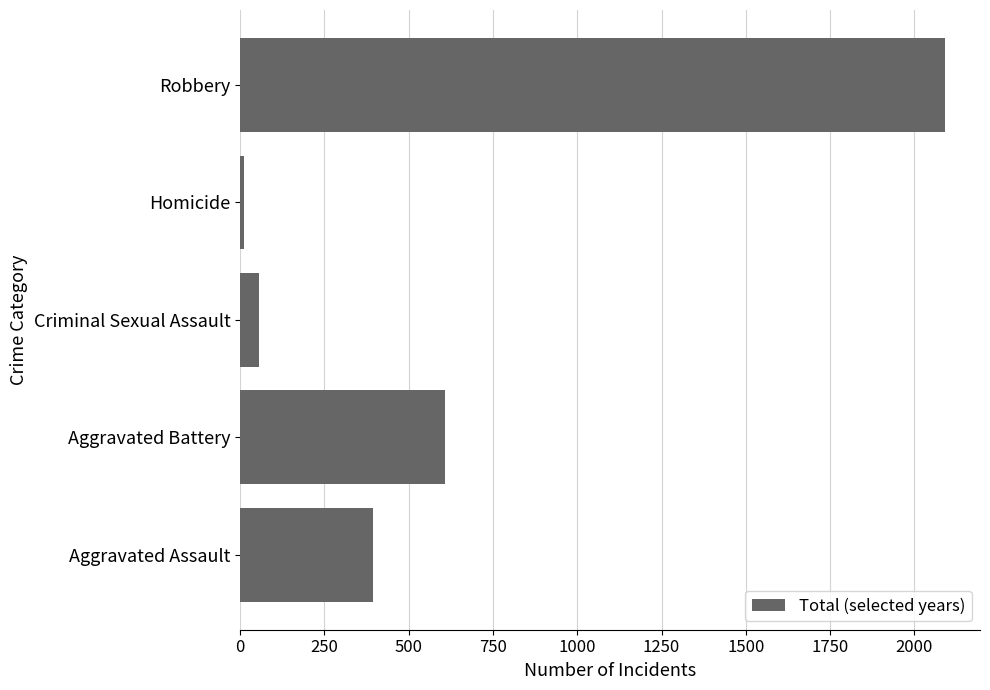

At which label is the value closest to 1050?

Aggravated Battery